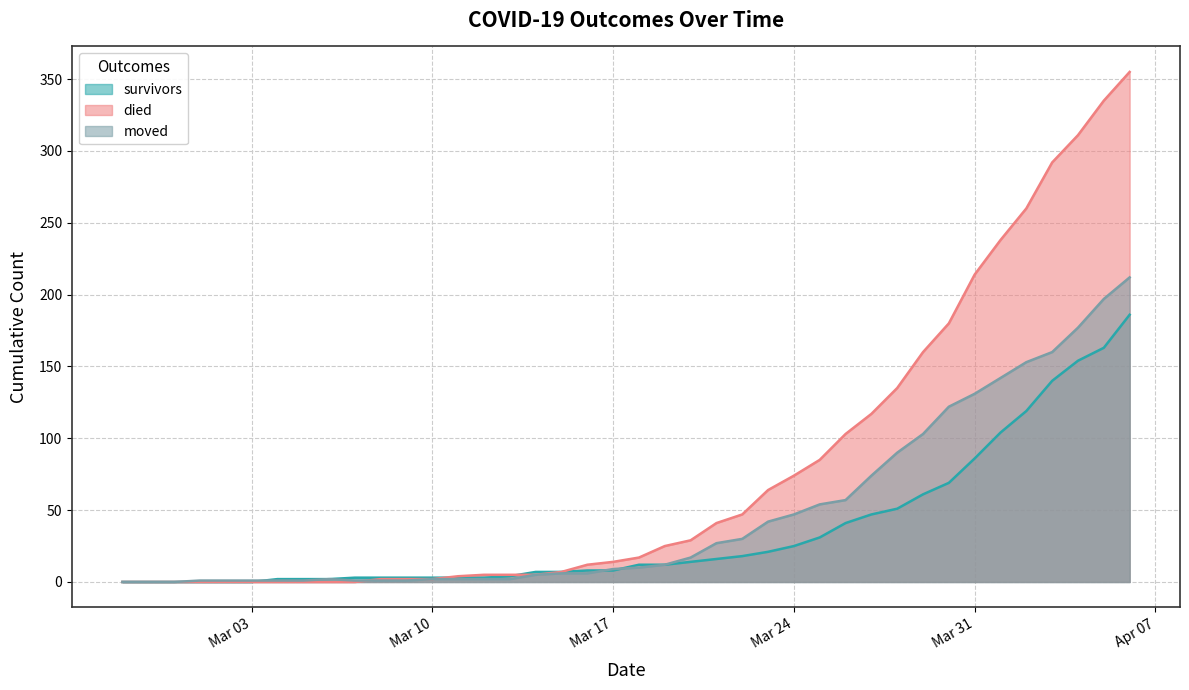

Is it true that died equals 172 at 2020-04-05?

False